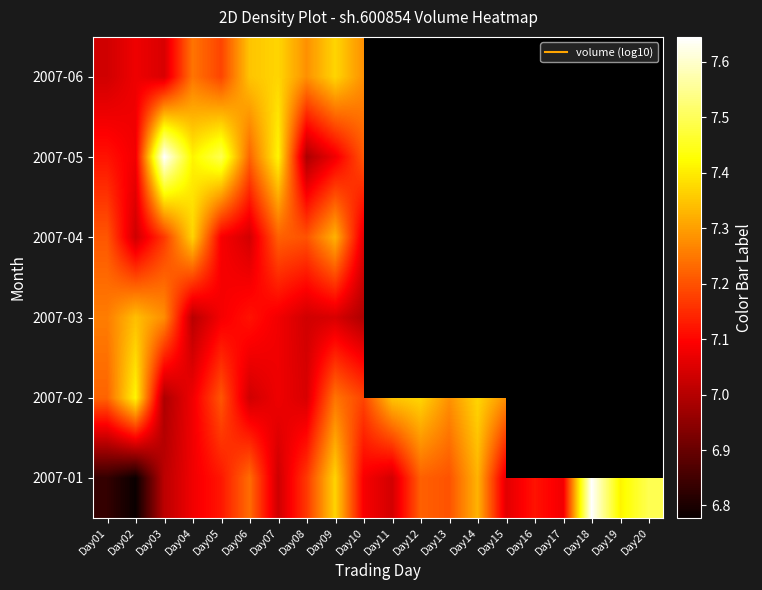

What is the difference between the second highest and minimum values in the 2007-01 series?

0.7